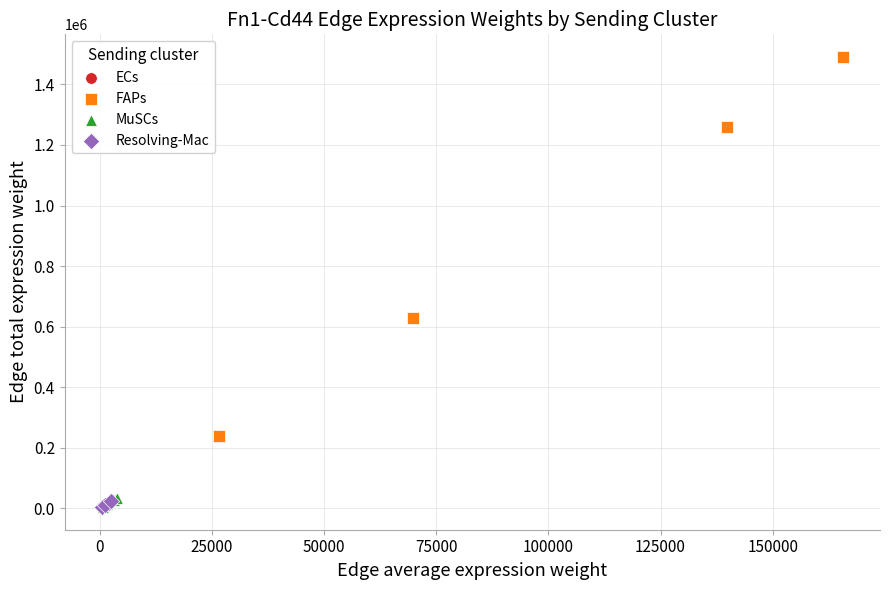

Which series has the widest spread of Y values?

FAPs